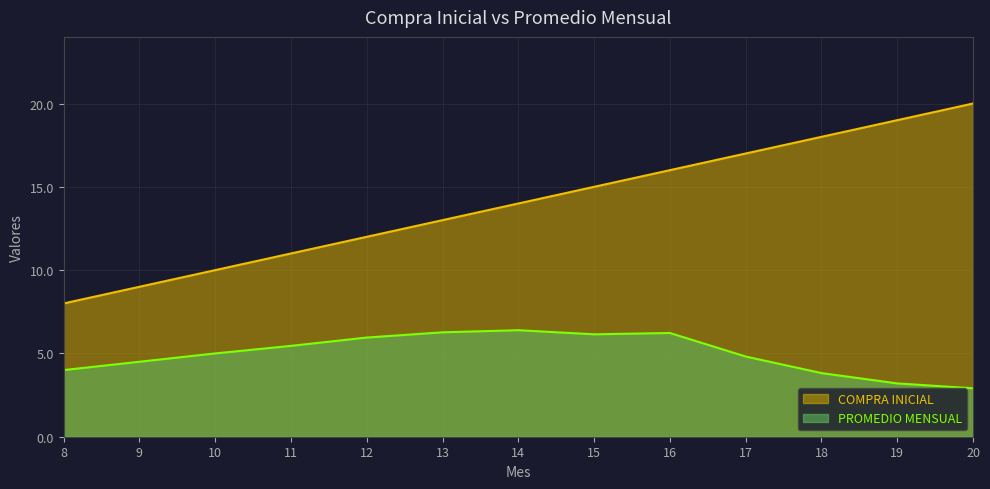

Which has a higher value, 12 or 20?

20